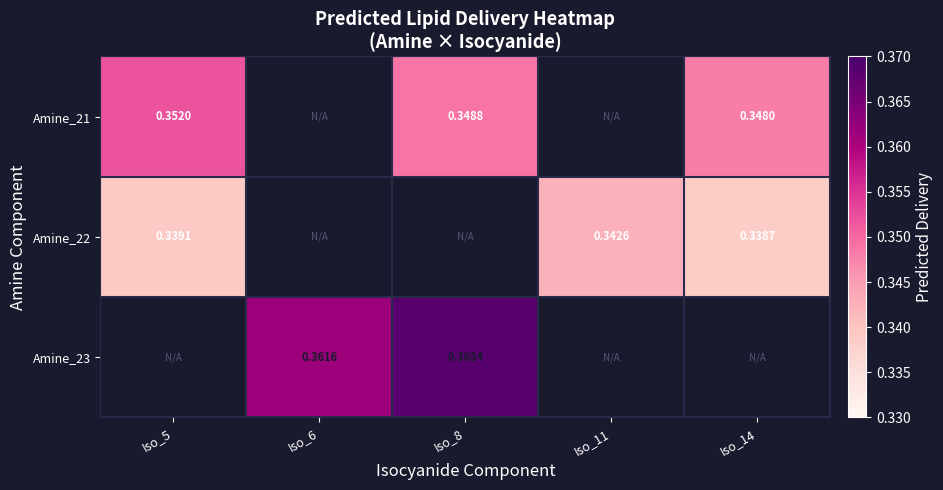

What is the greatest value displayed?

0.4